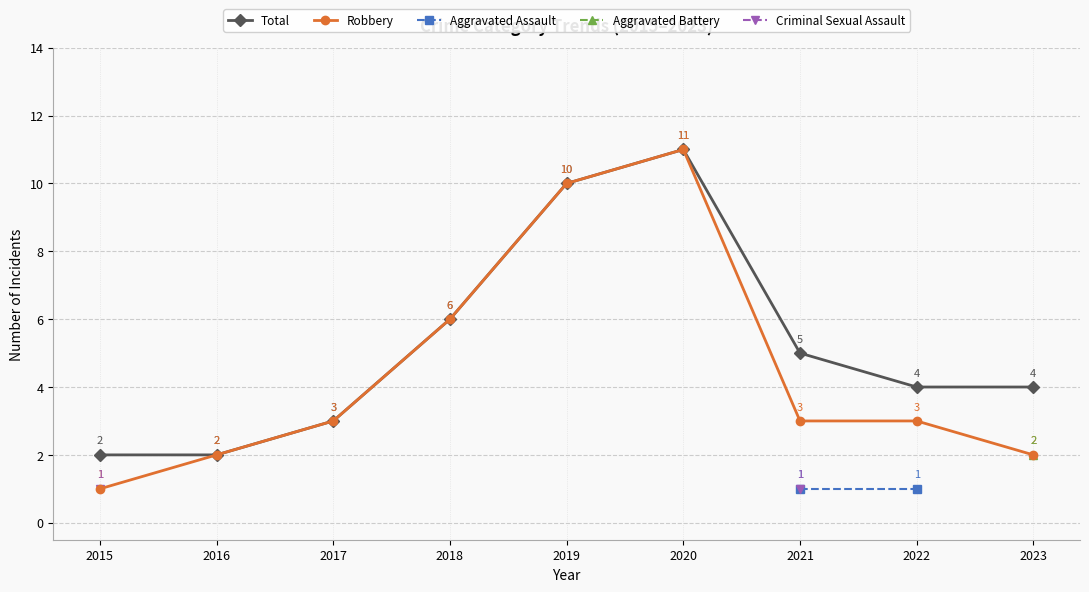

True or false: Robbery and Aggravated Assault cross at least once.

False